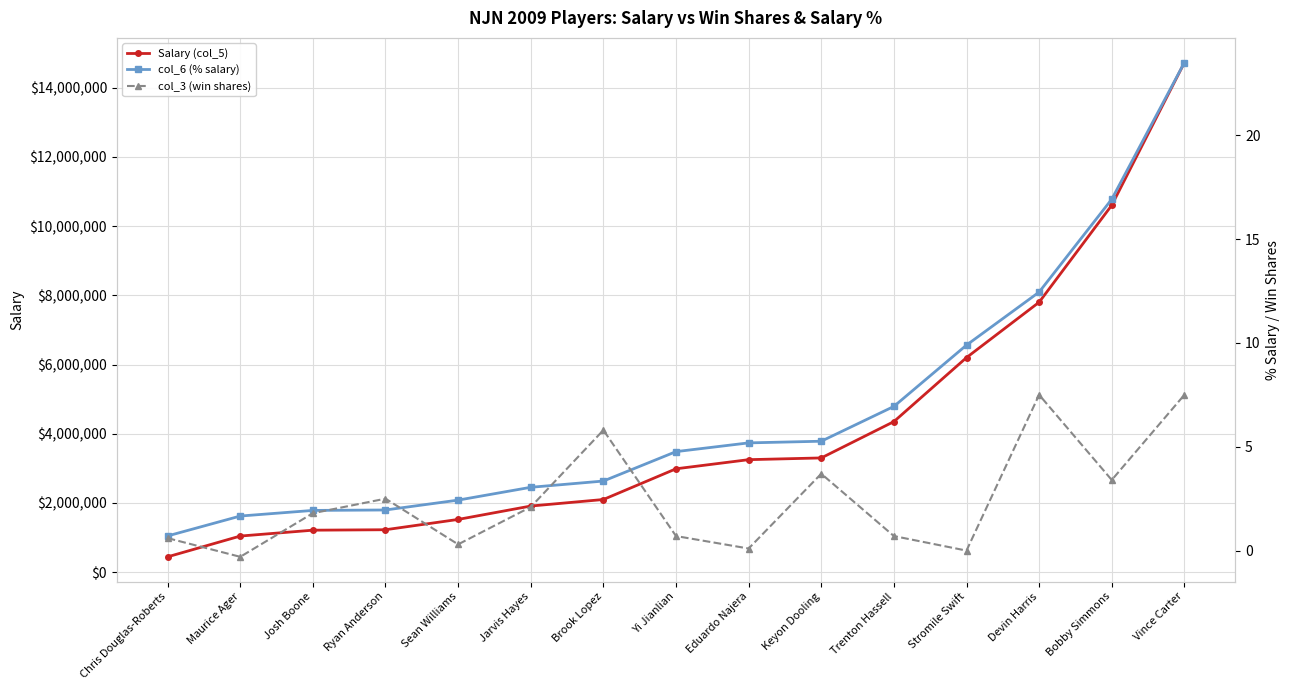

Rank the series at Chris Douglas-Roberts from lowest to highest value.

col_3 (win shares), col_6 (% salary), Salary (col_5)